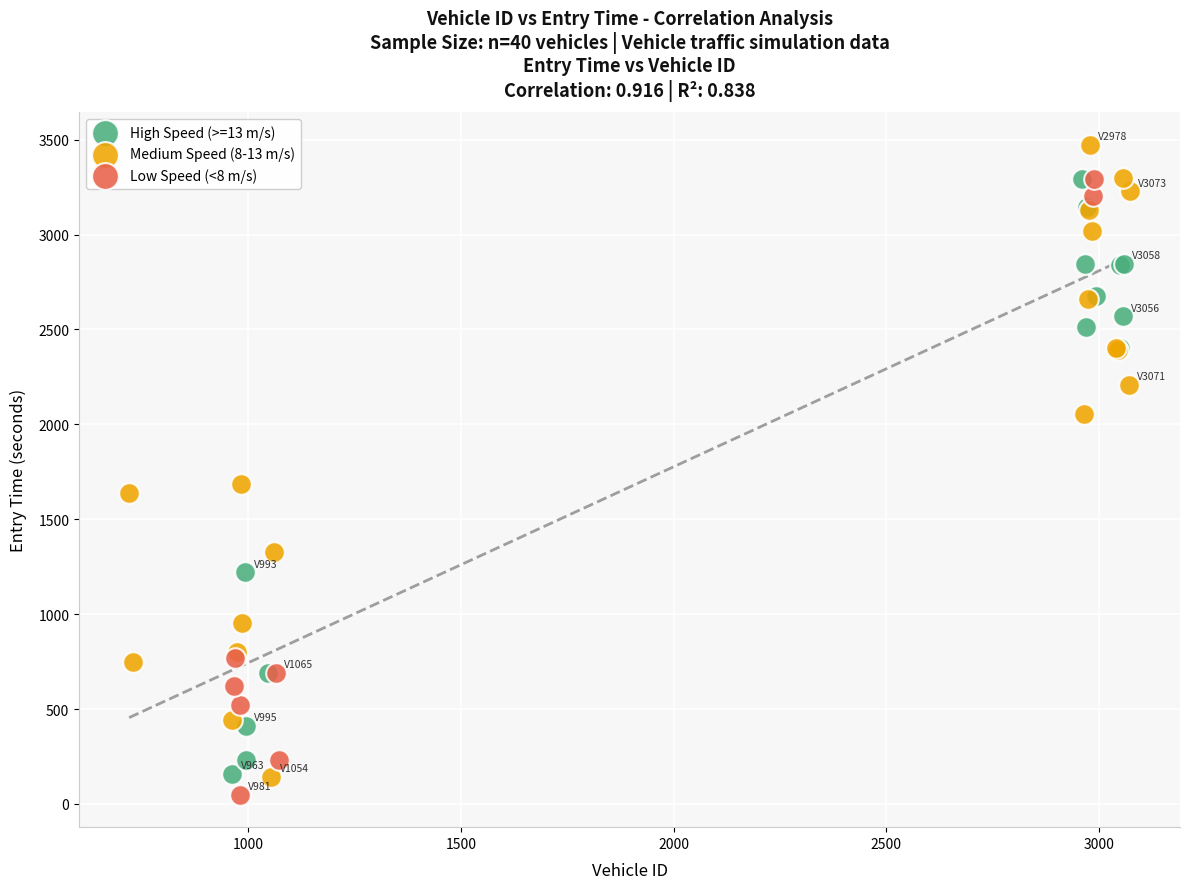

Which series has the largest Y range (max minus min)?

Medium Speed (8-13 m/s)